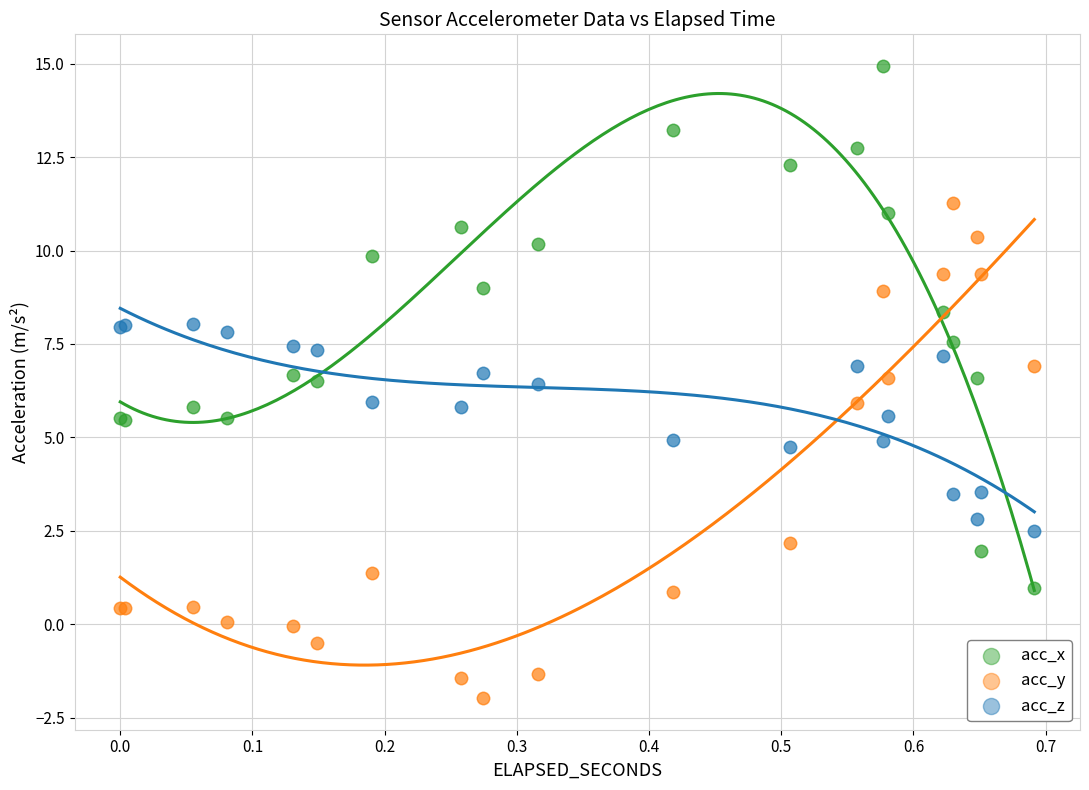

Which series reaches the minimum Y coordinate?

acc_y